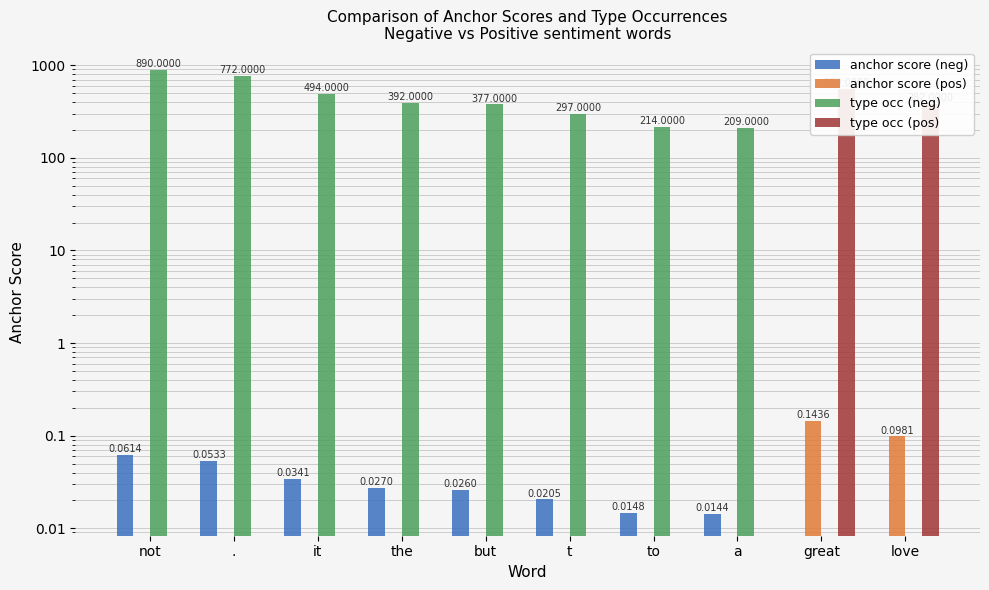

Is the value of type occ (neg) at but greater than the value of type occ (pos) at not?

Yes